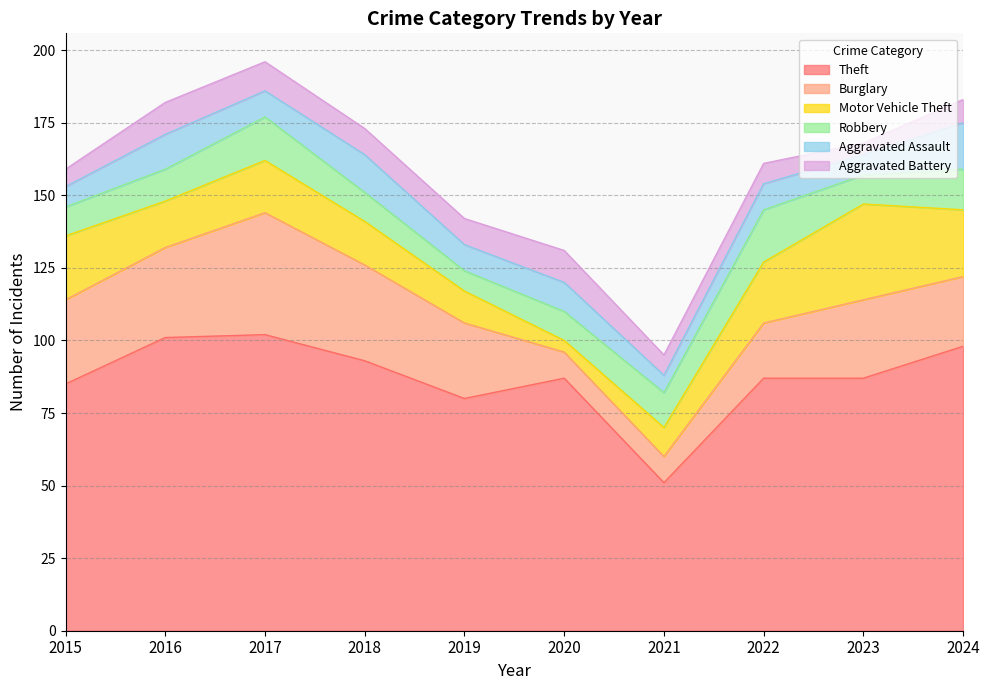

Count the number of data series in this chart.

6